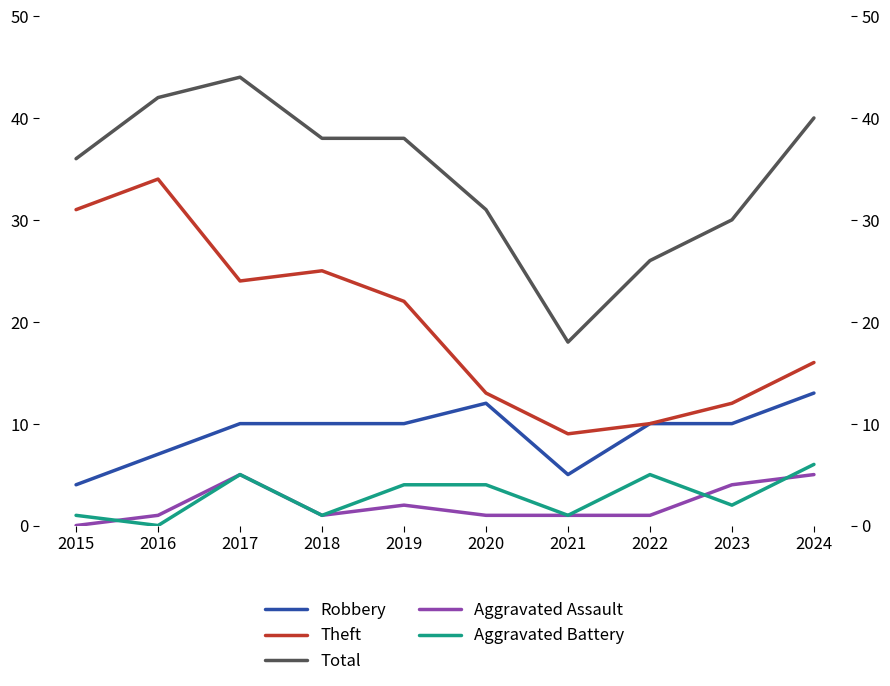

Reading left to right, transcribe all the data shown in this chart.

Robbery: 4	7	10	10	10	12	5	10	10	13
Theft: 31	34	24	25	22	13	9	10	12	16
Total: 36	42	44	38	38	31	18	26	30	40
Aggravated Assault: 0	1	5	1	2	1	1	1	4	5
Aggravated Battery: 1	0	5	1	4	4	1	5	2	6